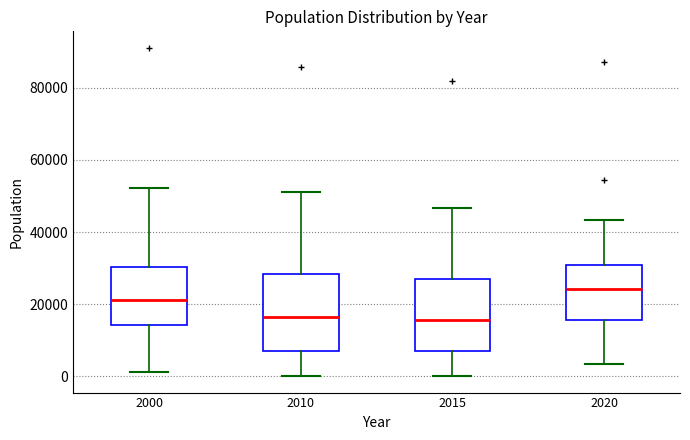

Where does the lower whisker of the box at x = 2000 end on the y-axis? The values are not printed on the chart, so give them approximately, as read against the axis.

2000